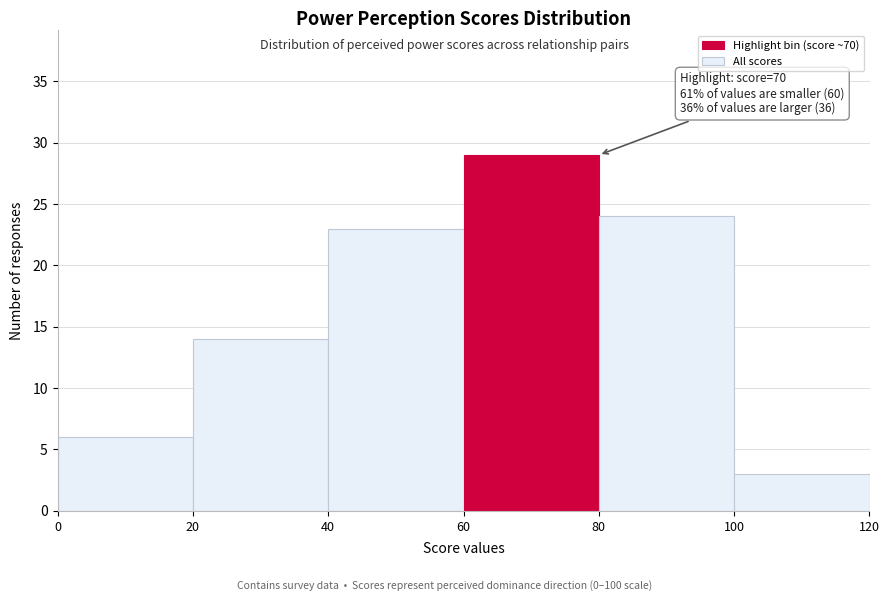

Which range on the x-axis has the tallest bar?

60 to 80